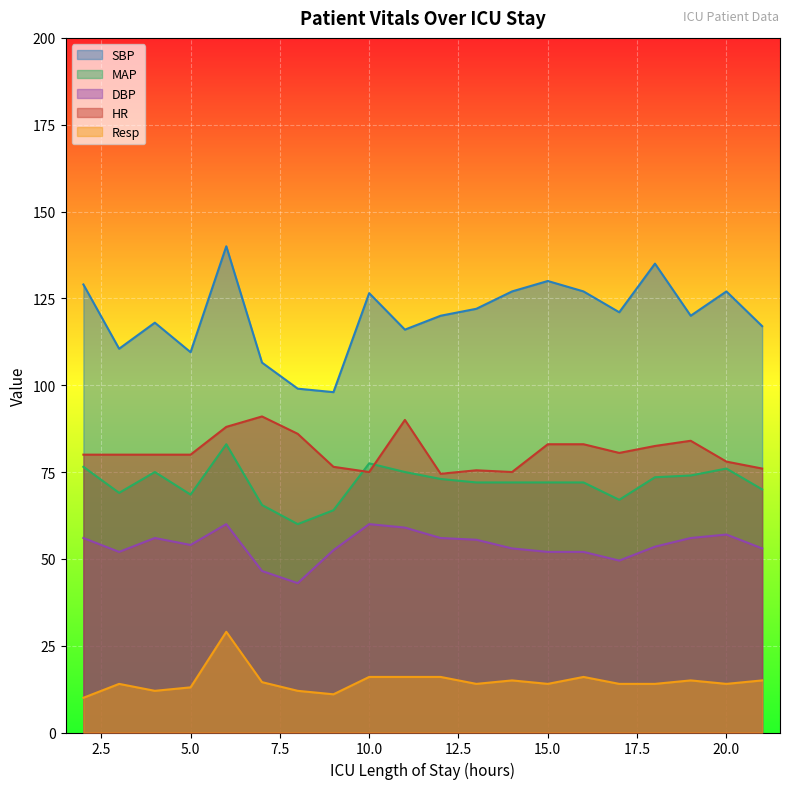

At which label does SBP reach its minimum?

9